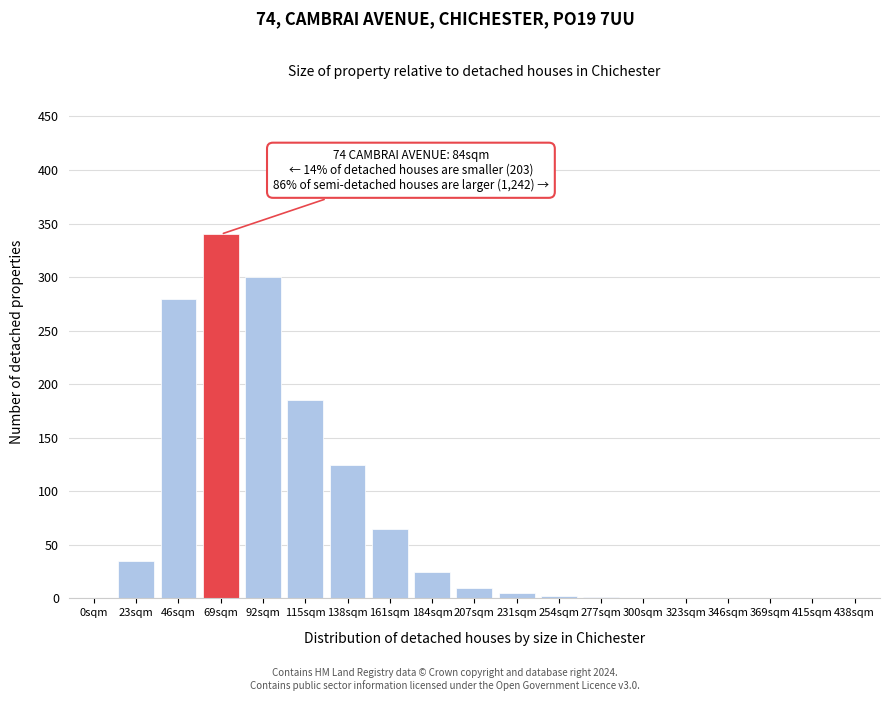

Where is the data nearest to the value 170?

115sqm